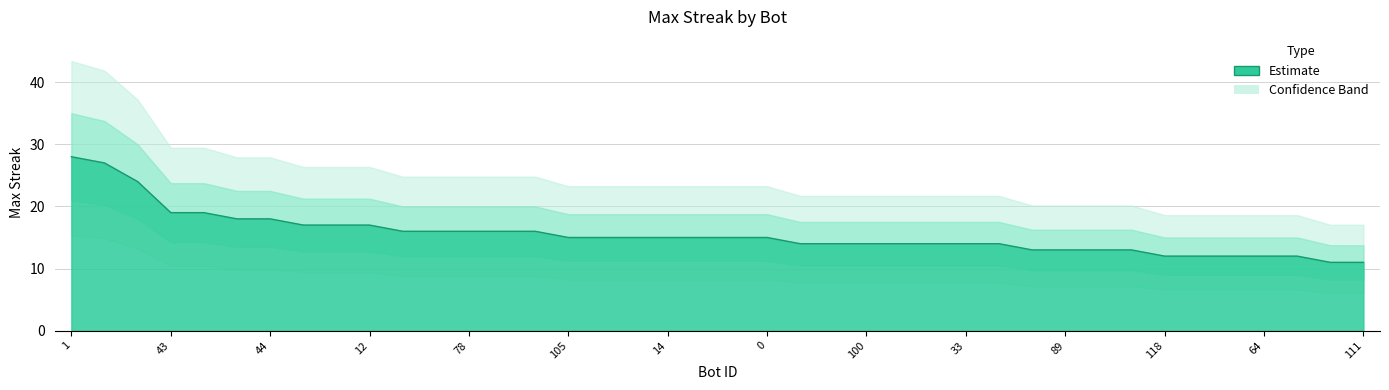

True or false: the data has more than 0 interior local peaks.

False